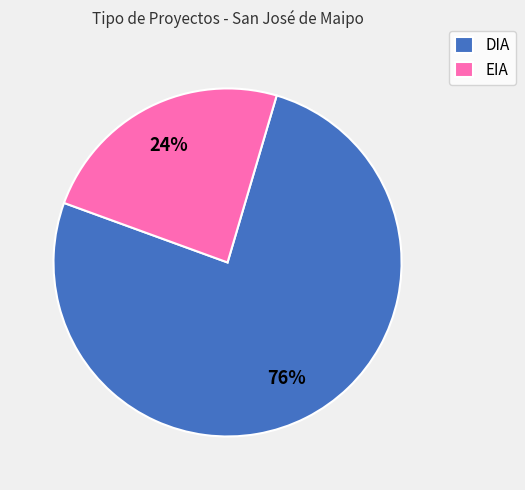

Is there a majority slice in this chart?

Yes